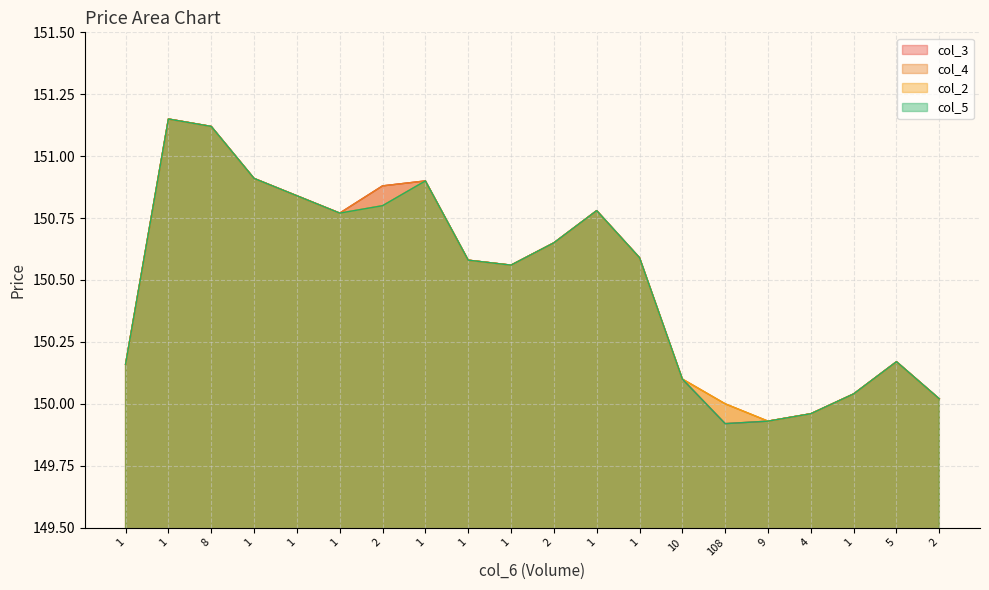

At which label does col_2 reach its minimum?

9